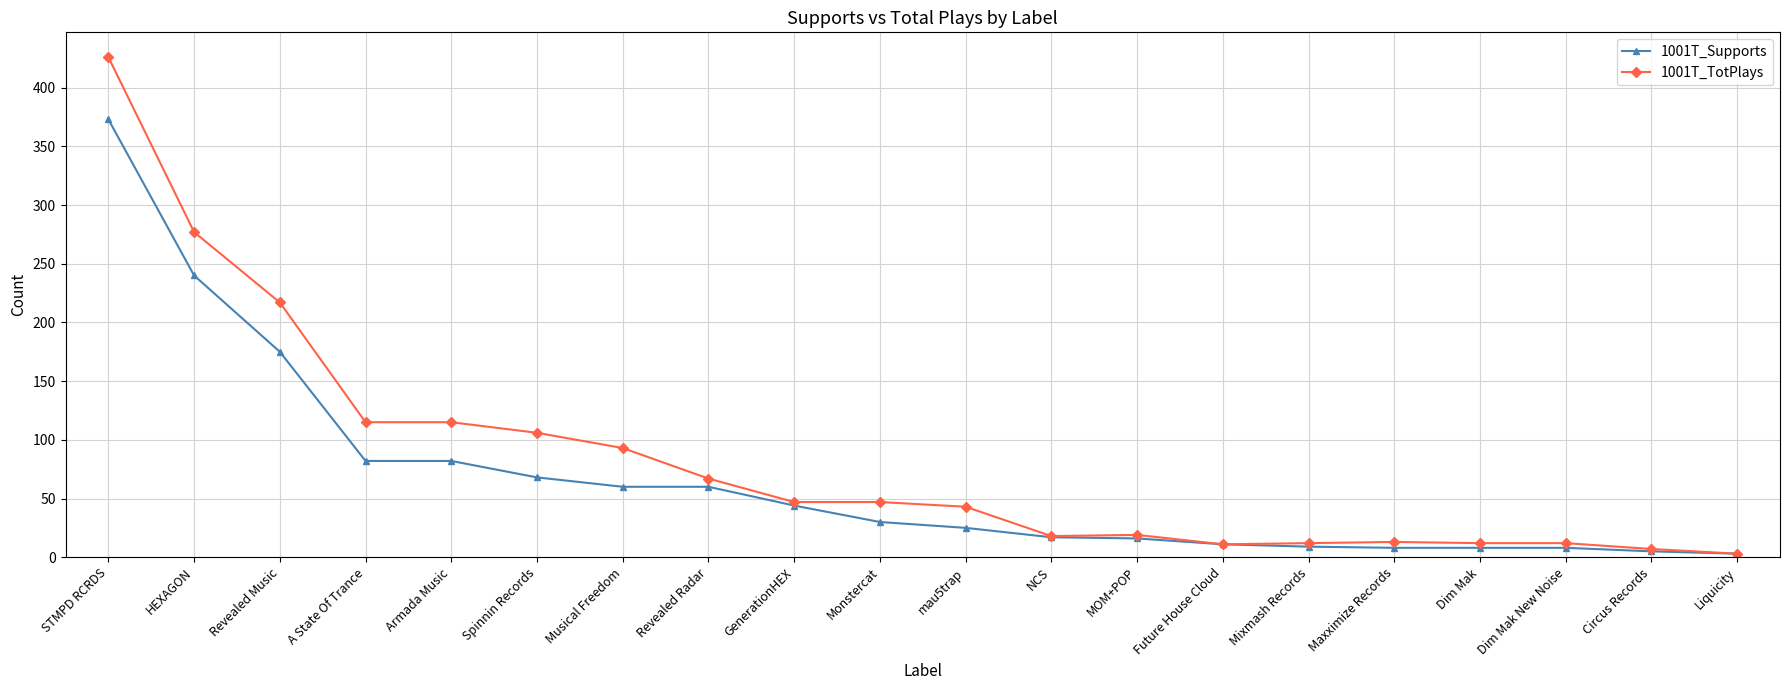

How many lines are shown in the chart?

2